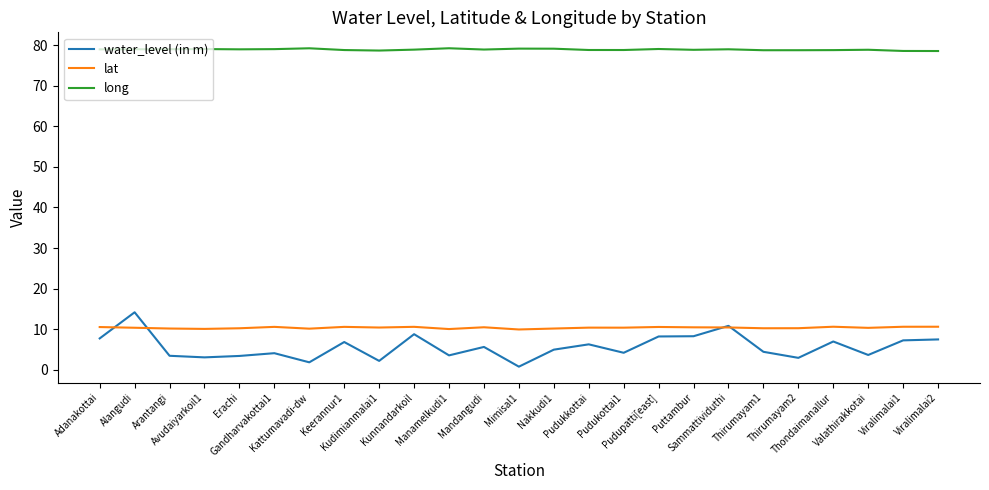

Rank the series by their maximum value, from lowest to highest.

lat, water_level (in m), long